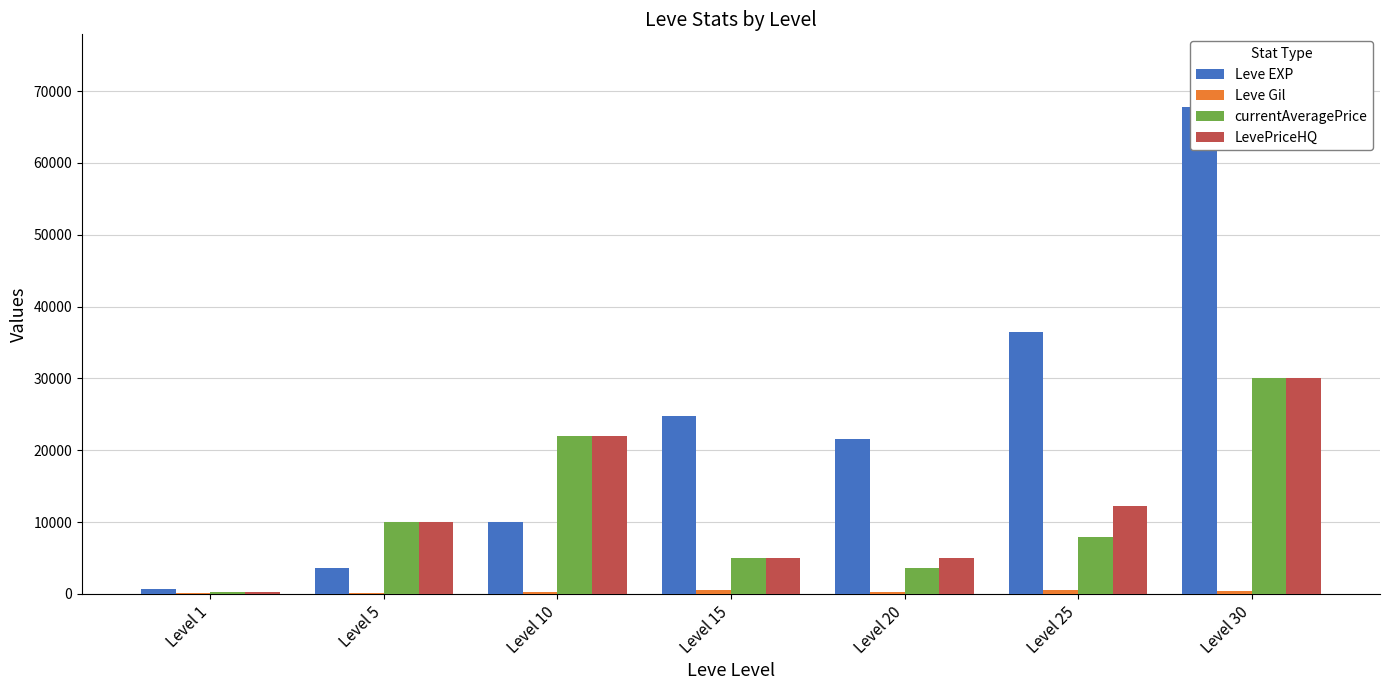

How many data points in Leve Gil are above 293?

3